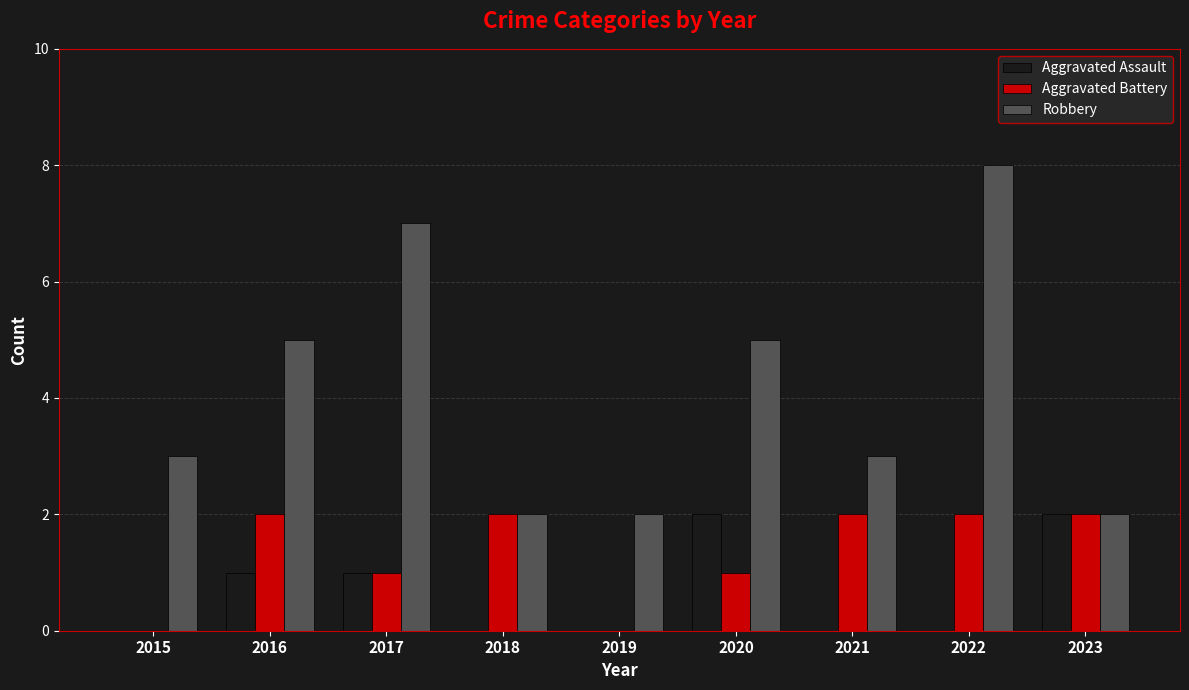

Count the number of data series in this chart.

3